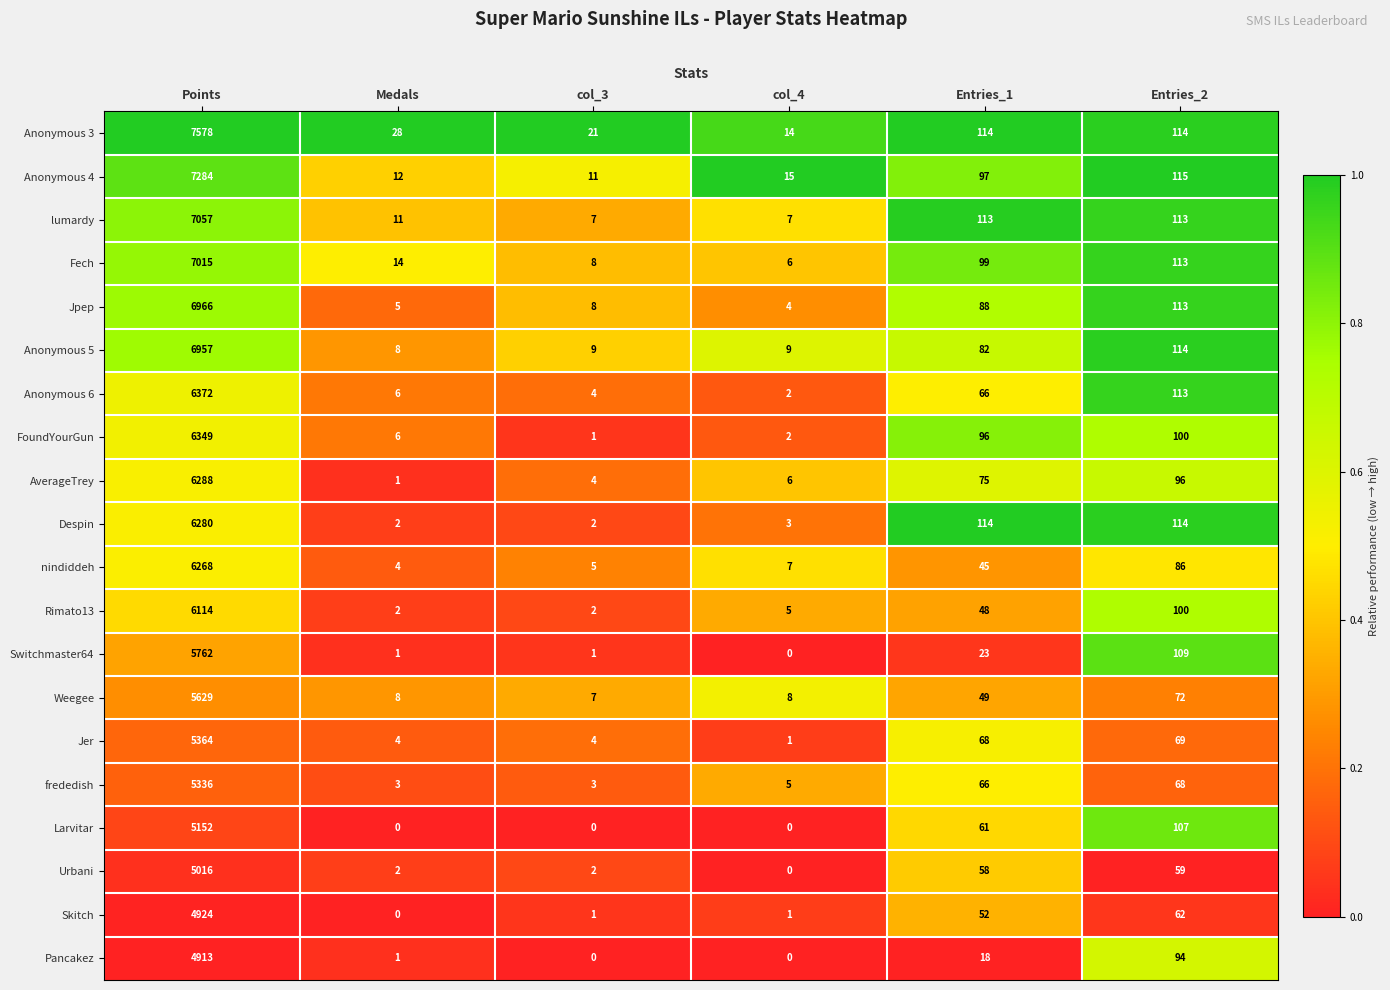

What is the maximum value shown in the chart?

7578